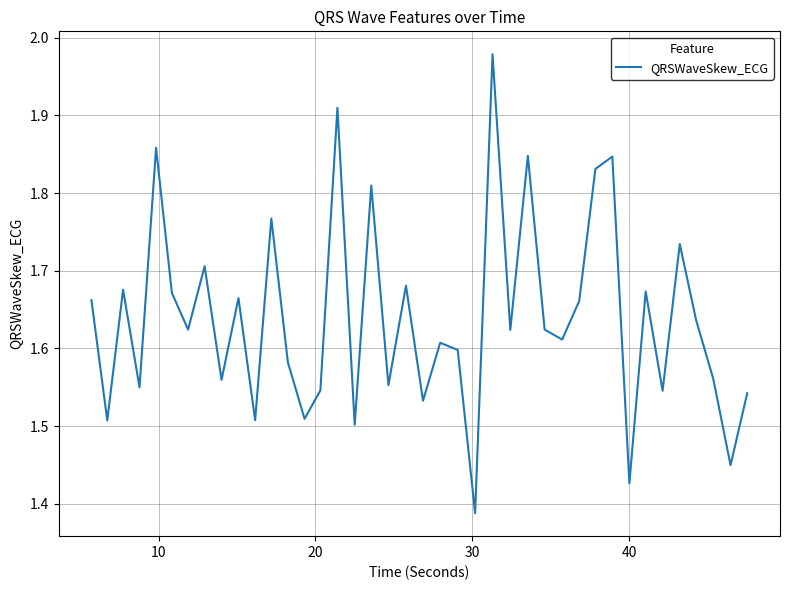

What is the difference between the maximum and minimum values?

0.6